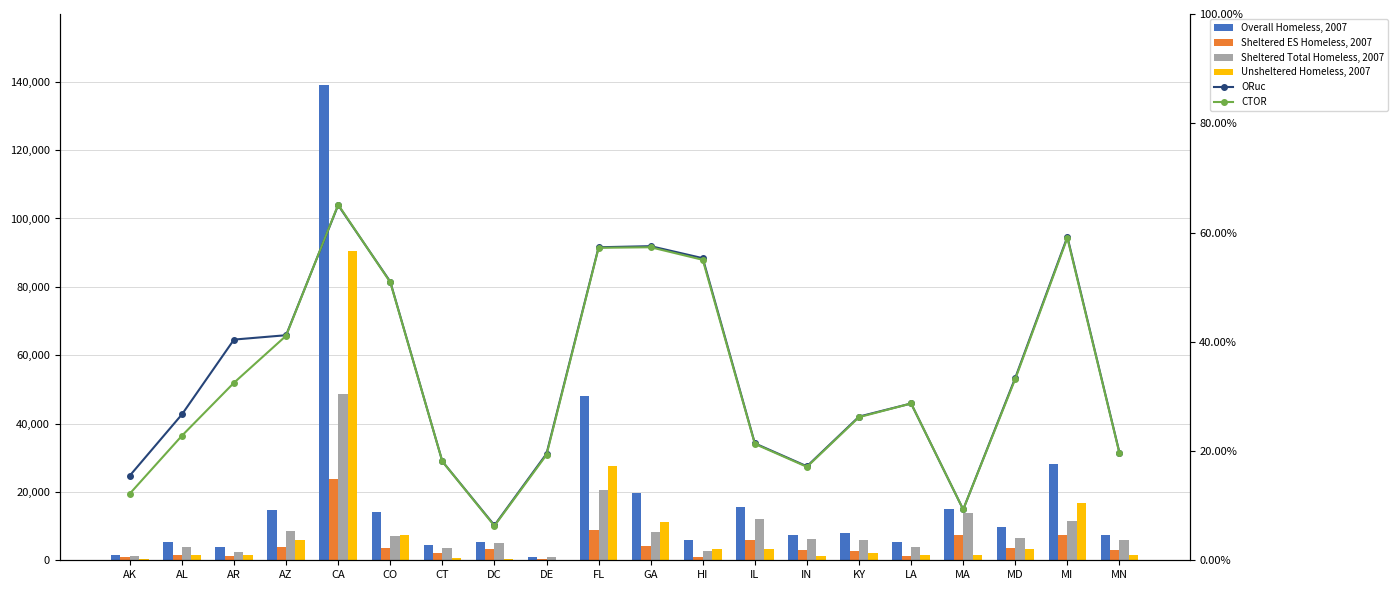

True or false: Sheltered Total Homeless, 2007 has a value of 1853.8 at GA.

False